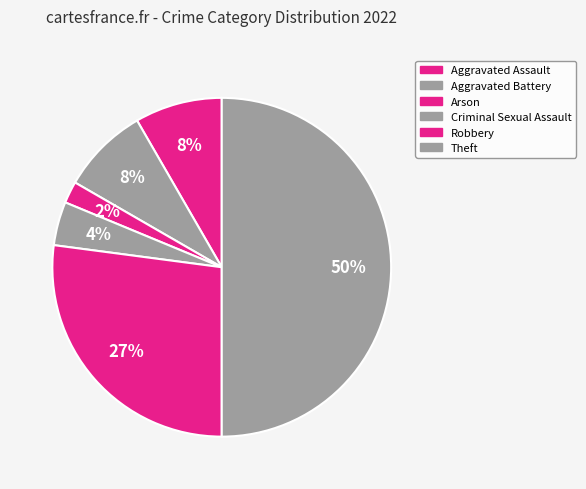

What percentage is the Aggravated Battery slice, to the nearest percent?

8%